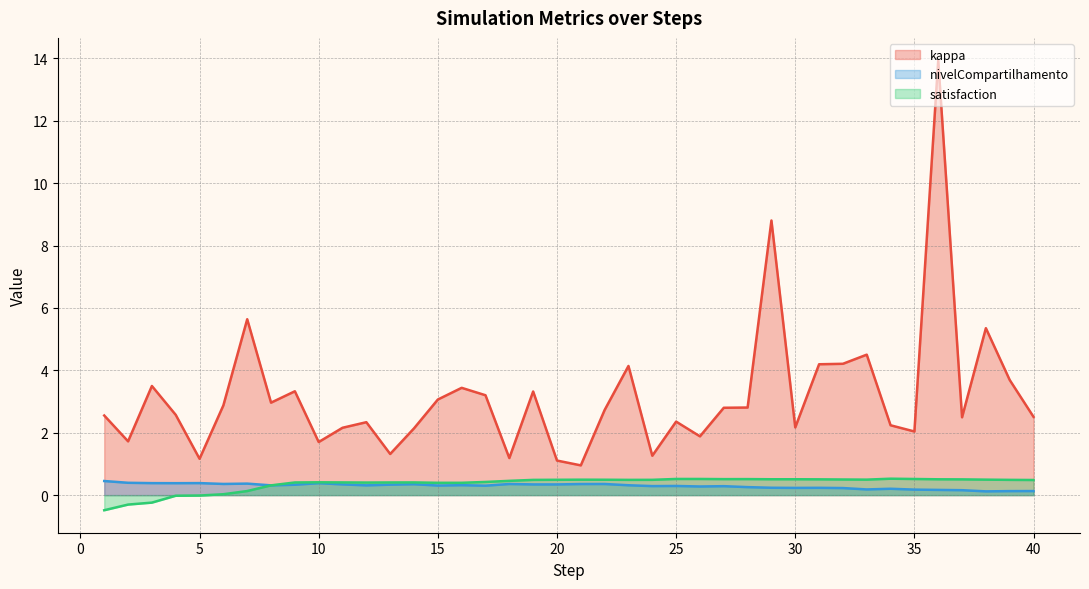

What is the difference between the kappa values at 15 and 20?

2.0